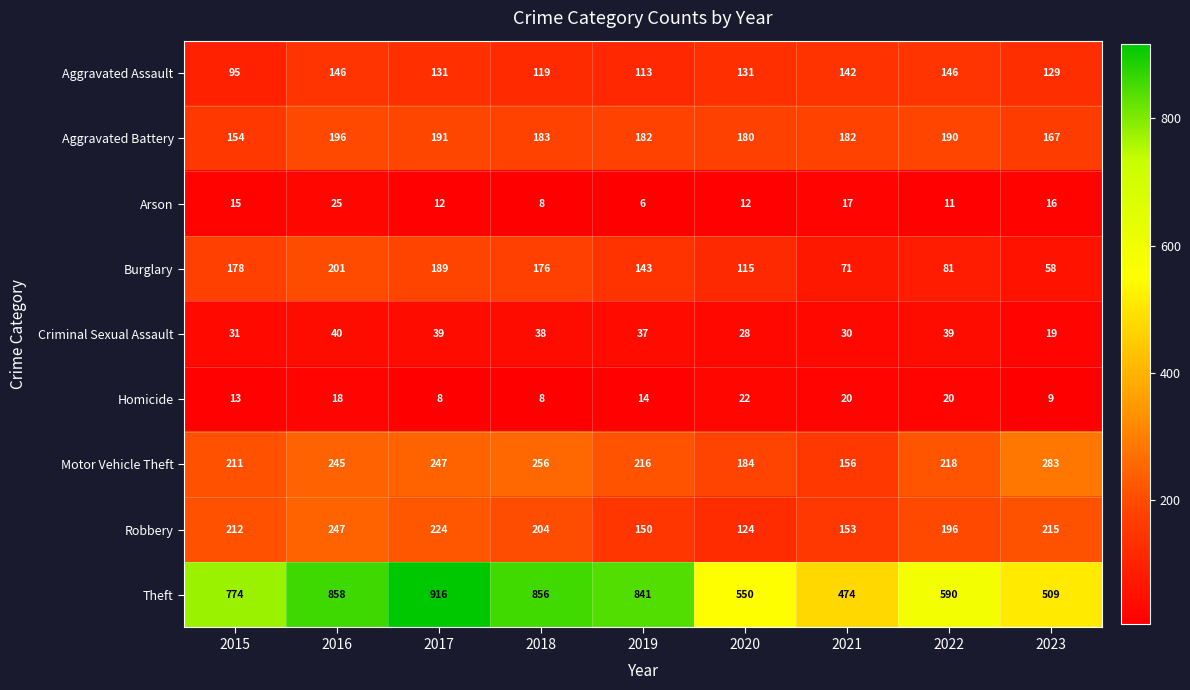

At which label does Homicide first exceed 14?

2016